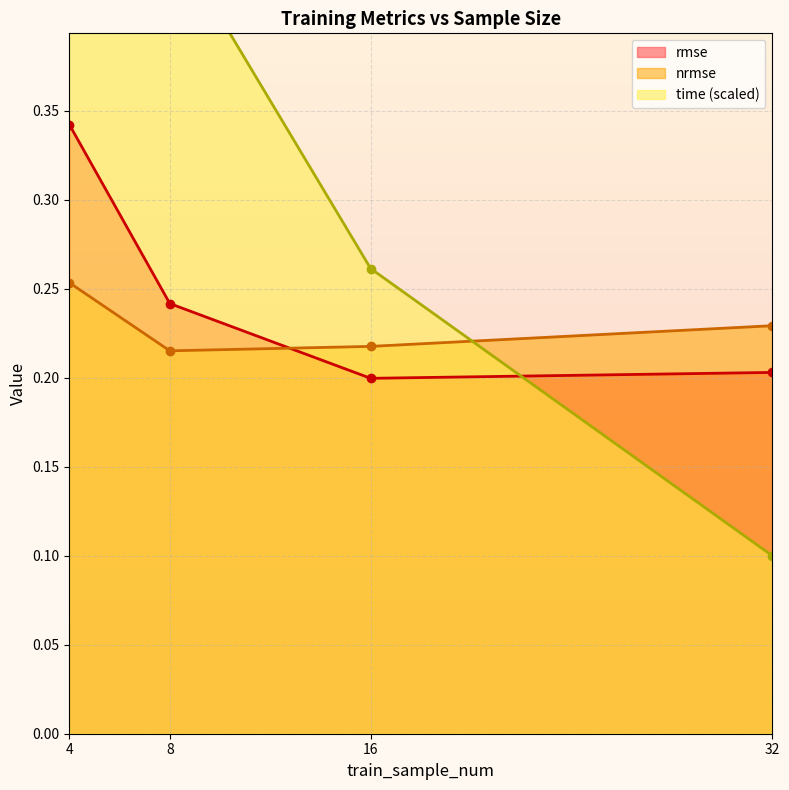

List the labels in order of time value, smallest first.

32, 16, 4, 8